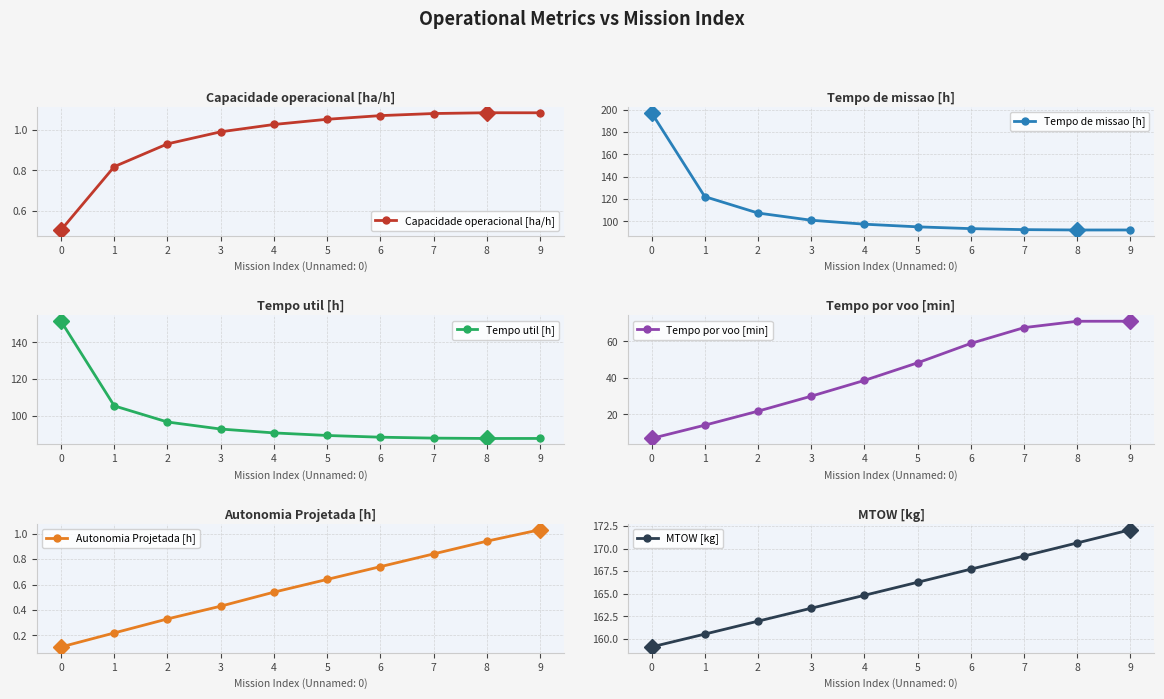

Rank the series at 7 from highest to lowest value.

MTOW [kg], Tempo de missao [h], Tempo util [h], Tempo por voo [min], Capacidade operacional [ha/h], Autonomia Projetada [h]